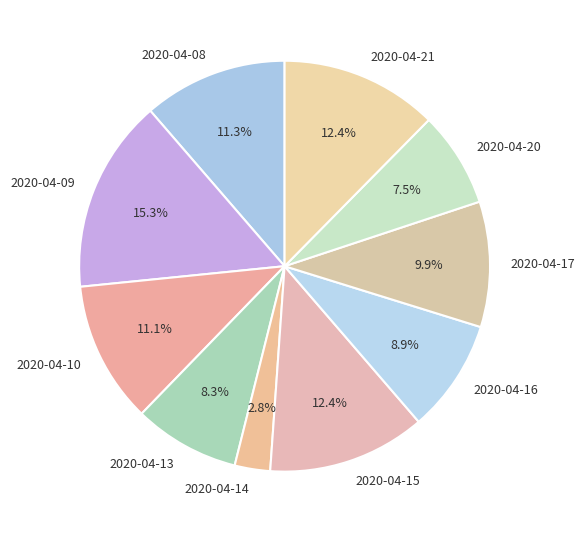

Between 2020-04-15 and 2020-04-16, which is larger?

2020-04-15